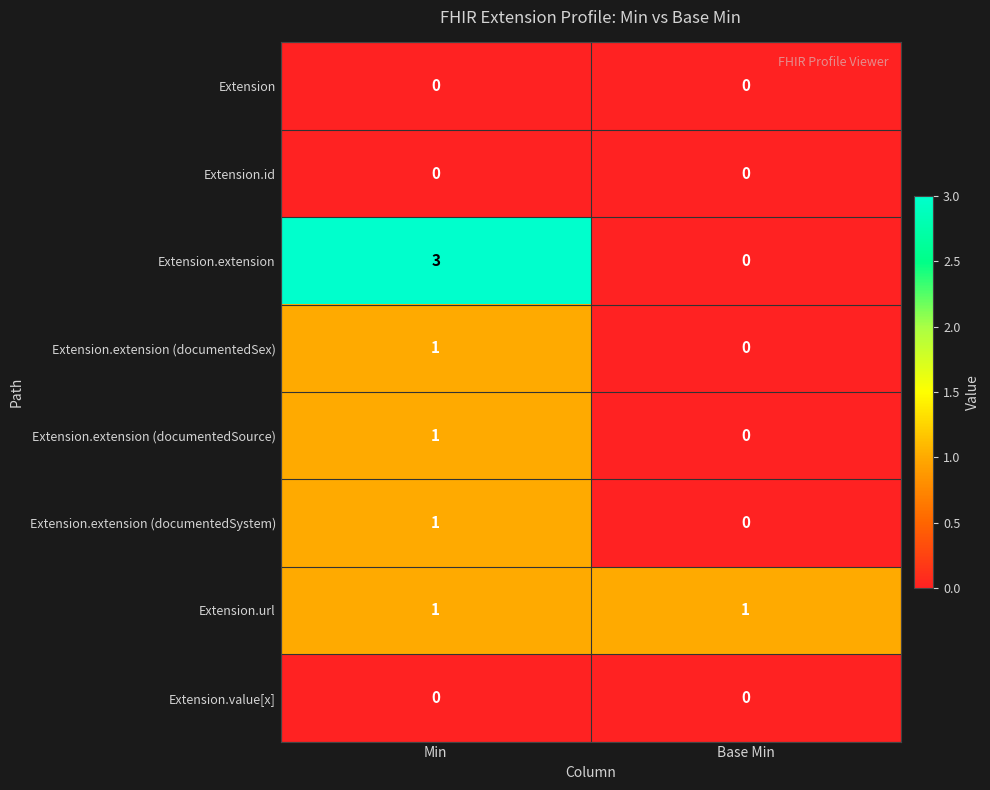

List the labels in order of Extension.extension (documentedSex) value, smallest first.

Base Min, Min